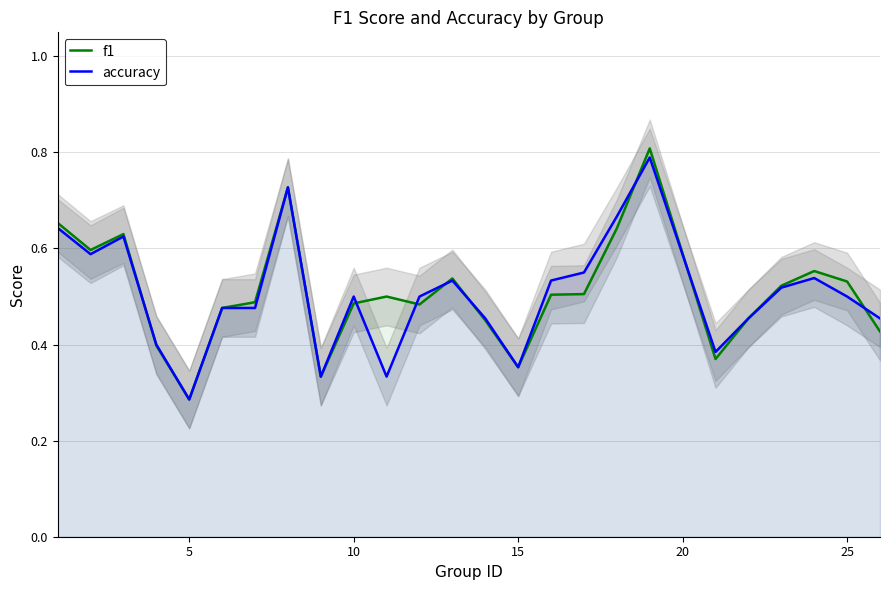

The value of accuracy at 25 is 0.8. True or false?

False